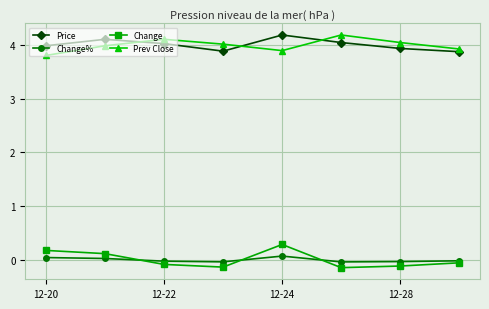

What is the minimum value for Price?

3.9